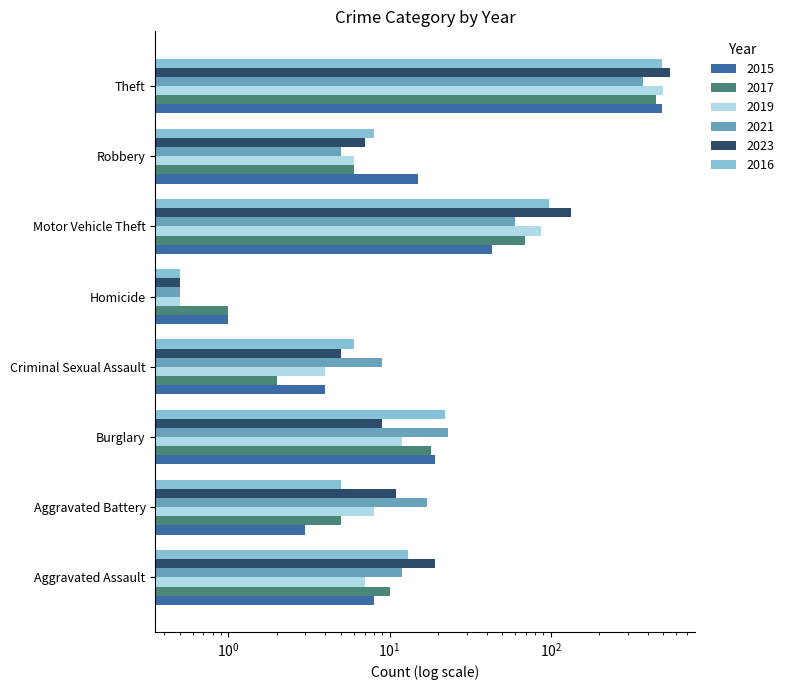

What position from the left is Robbery?

7